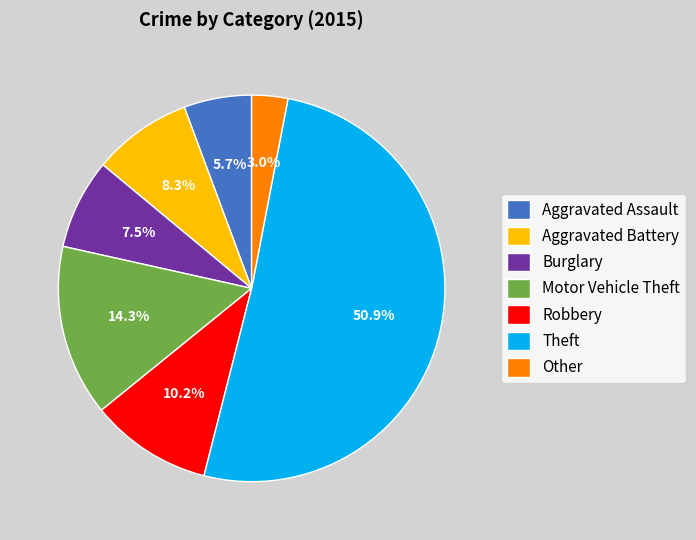

To the nearest percent, what percentage of the pie is Theft?

51%